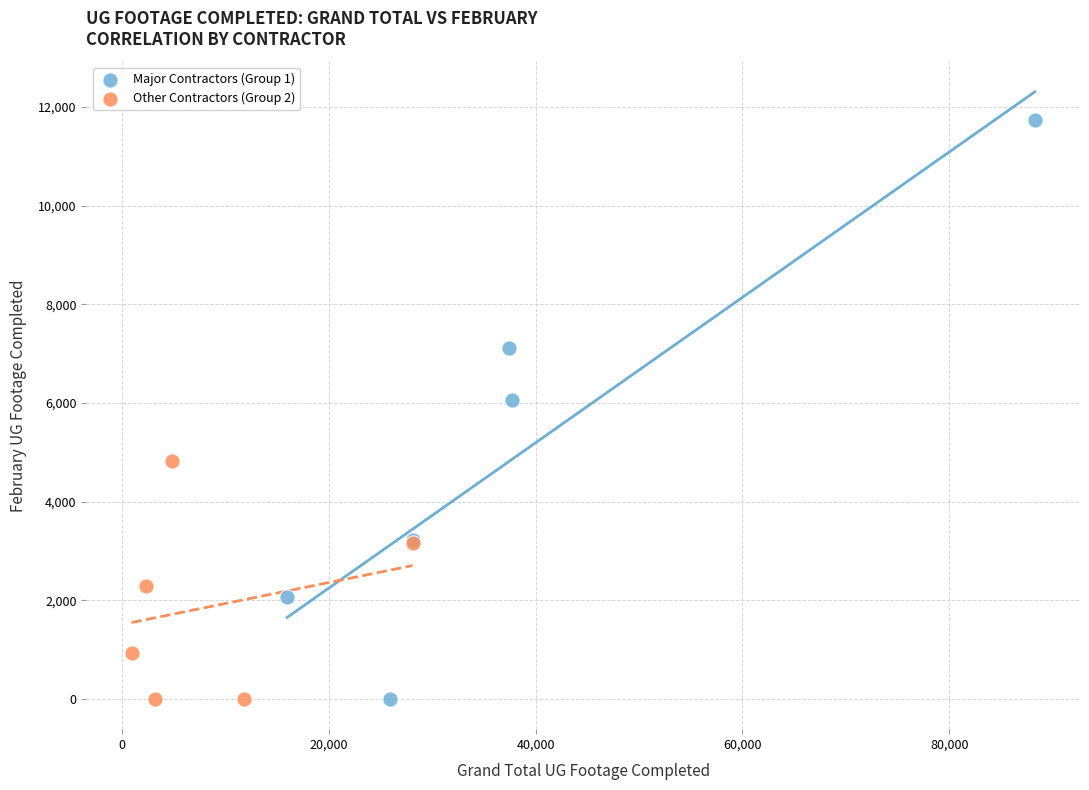

What are all the series names shown in the legend?

Major Contractors (Group 1), Other Contractors (Group 2)